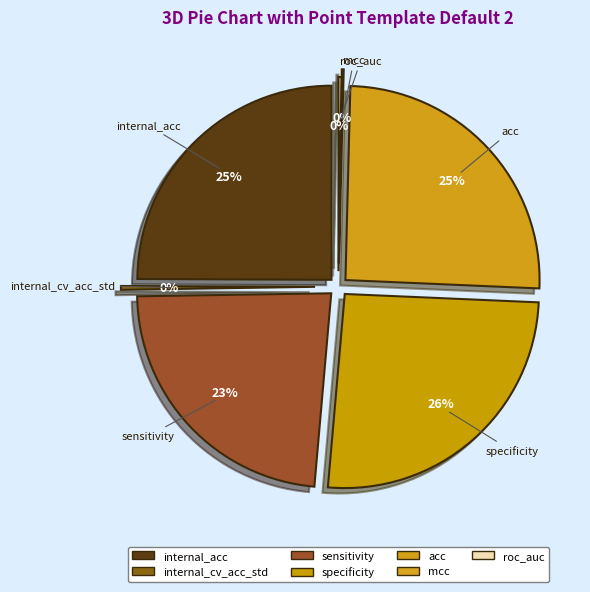

What percentage is NOT represented by roc_auc?

99.8%